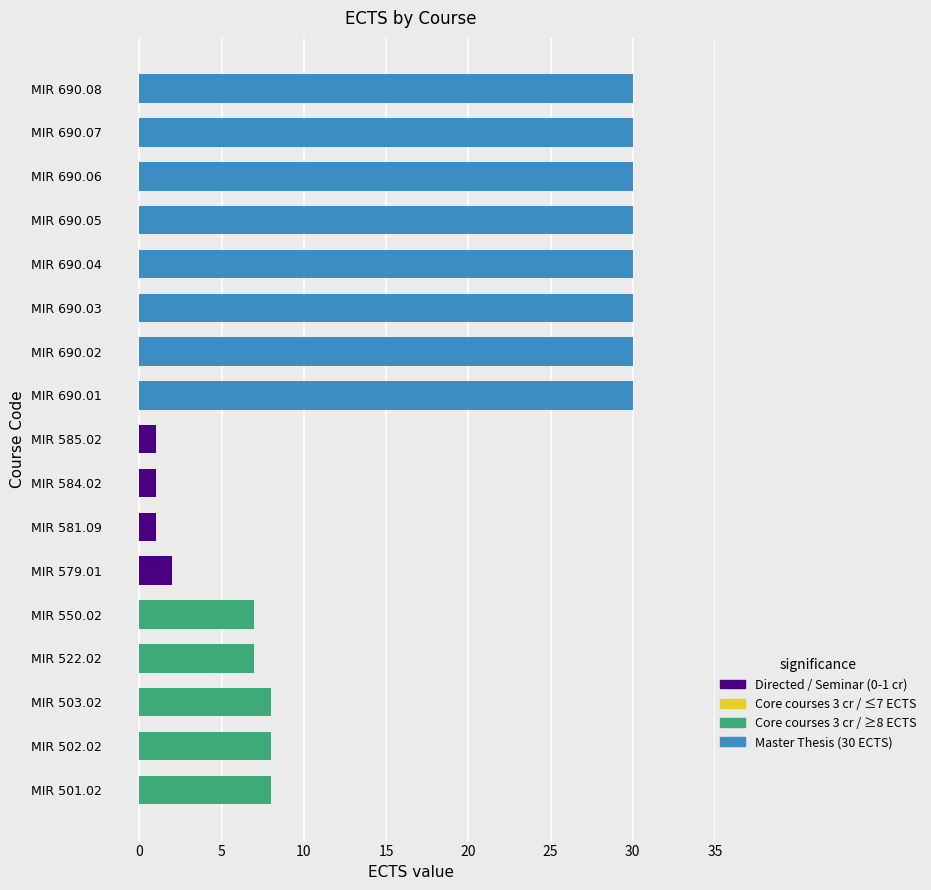

How many series are shown in this chart?

1